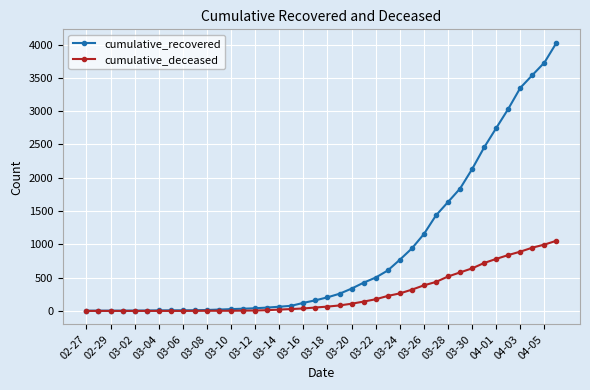

Which series has the widest spread of values?

cumulative_recovered